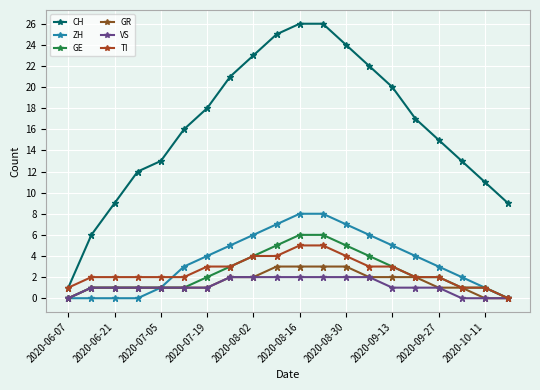

Reading right to left, list all the values displayed in this chart.

CH: 9	11	13	15	17	20	22	24	26	26	25	23	21	18	16	13	12	9	6	1
ZH: 0	1	2	3	4	5	6	7	8	8	7	6	5	4	3	1	0	0	0	0
GE: 0	1	1	2	2	3	4	5	6	6	5	4	3	2	1	1	1	1	1	0
GR: 0	0	1	1	2	2	2	3	3	3	3	2	2	1	1	1	1	1	1	0
VS: 0	0	0	1	1	1	2	2	2	2	2	2	2	1	1	1	1	1	1	0
TI: 0	1	1	2	2	3	3	4	5	5	4	4	3	3	2	2	2	2	2	1